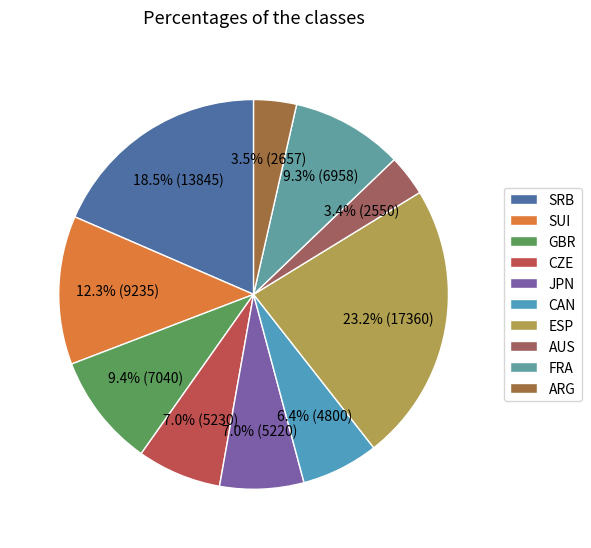

Which slice is the largest?

ESP